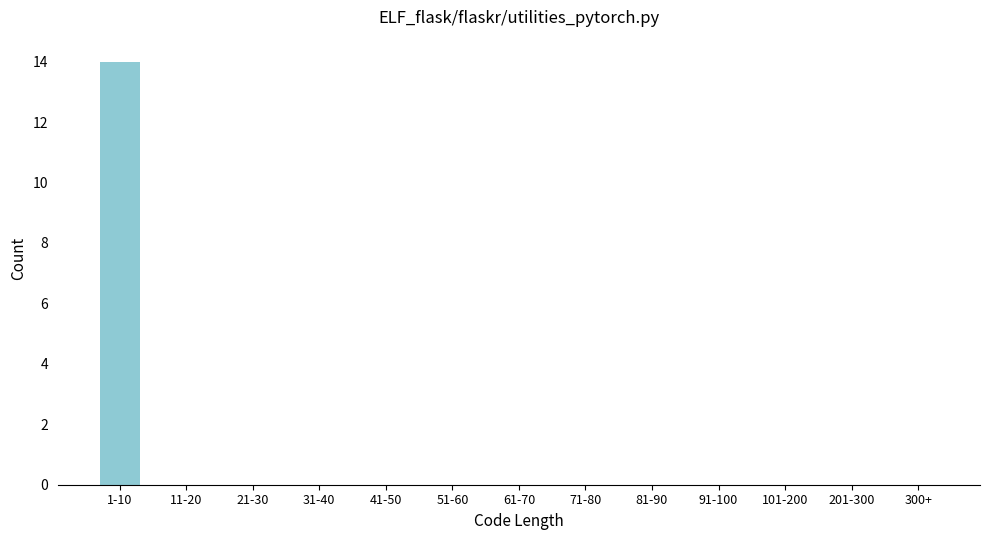

Reading left to right, extract all data points from this chart.

1-10=14	11-20=0	21-30=0	31-40=0	41-50=0	51-60=0	61-70=0	71-80=0	81-90=0	91-100=0	101-200=0	201-300=0	300+=0